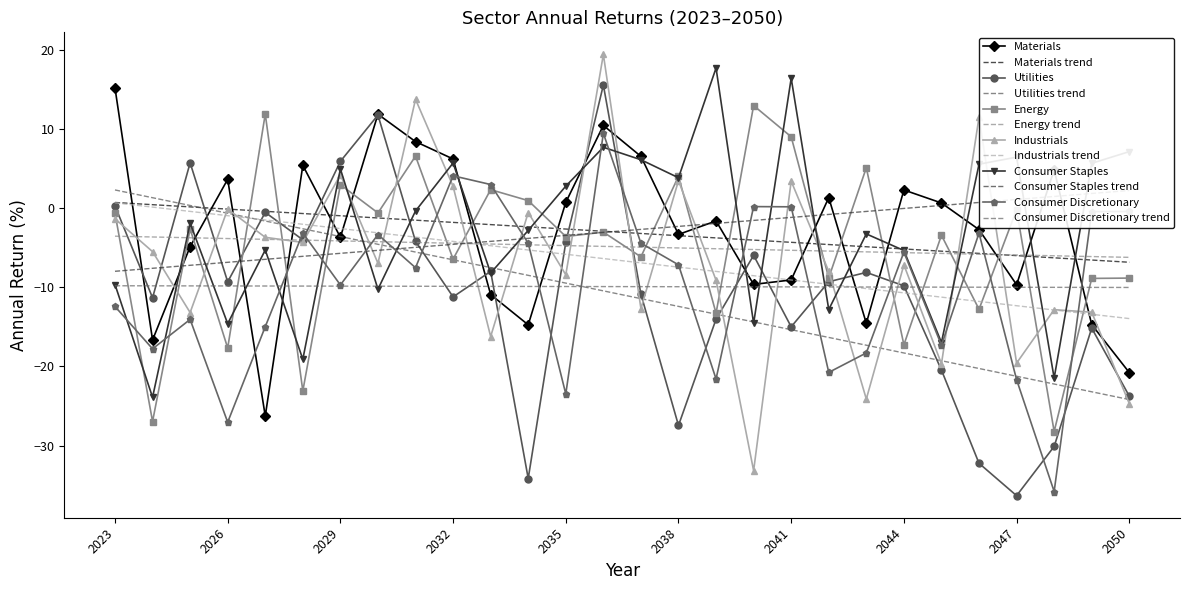

At how many categories does at least one series exceed -20?

28